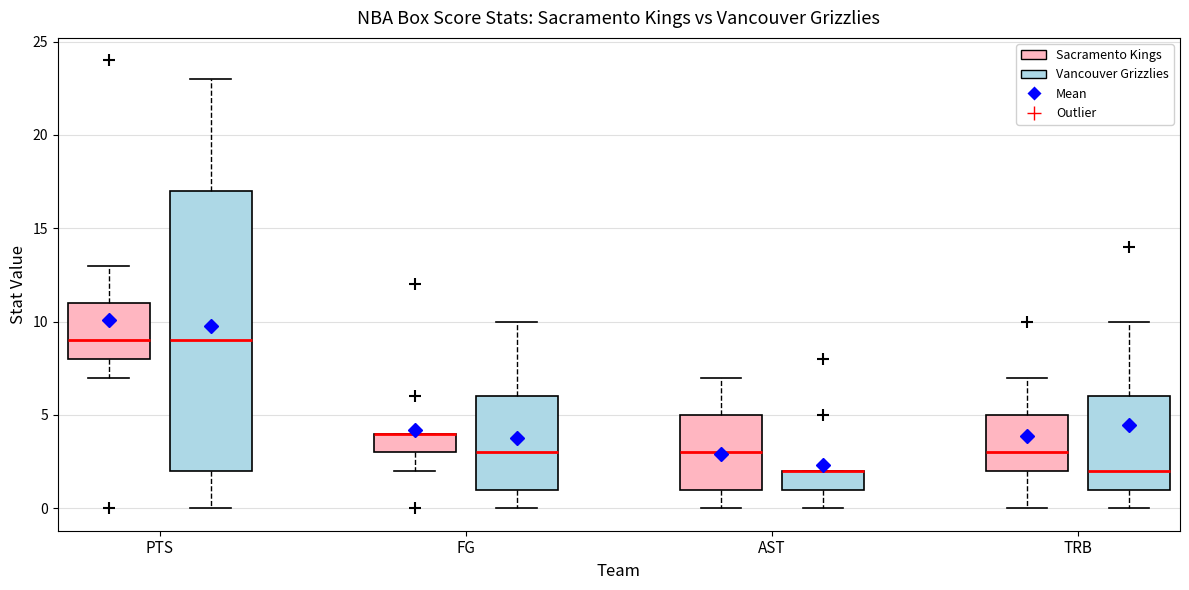

Reading left to right, transcribe this box plot: for each box, give where its median line is, the range the box spans, and where its two whiskers end, as read against the y-axis. The values are not printed on the chart, so give them approximately, as read against the axis.

PTS (Sacramento Kings): median 9, box 8 to 11, whiskers 7 to 13
PTS (Vancouver Grizzlies): median 9, box 2 to 17, whiskers 0 to 23
FG (Sacramento Kings): median 4 (drawn on the box's upper edge), box 3 to 4, whiskers 2 to 4
FG (Vancouver Grizzlies): median 3, box 1 to 6, whiskers 0 to 10
AST (Sacramento Kings): median 3, box 1 to 5, whiskers 0 to 7
AST (Vancouver Grizzlies): median 2 (drawn on the box's upper edge), box 1 to 2, whiskers 0 to 2
TRB (Sacramento Kings): median 3, box 2 to 5, whiskers 0 to 7
TRB (Vancouver Grizzlies): median 2, box 1 to 6, whiskers 0 to 10